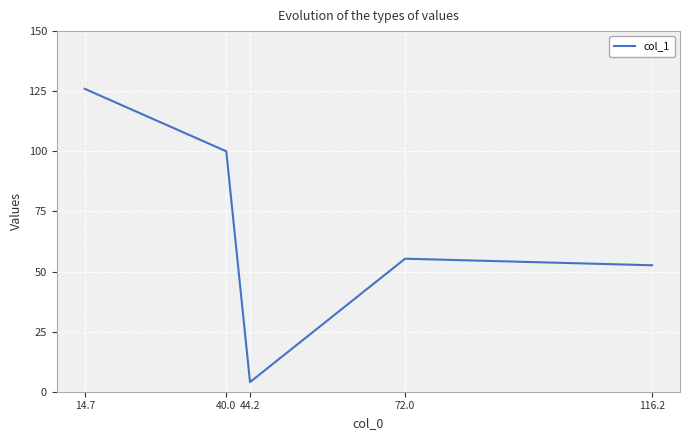

How many distinct data groups are displayed?

1